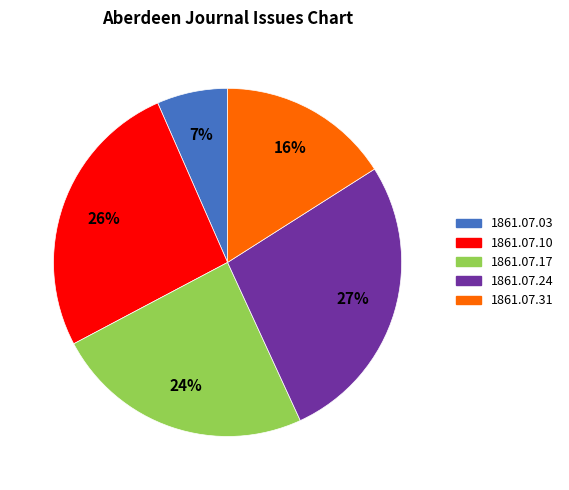

To the nearest percent, what is the combined percentage of 1861.07.31 and 1861.07.24?

43%